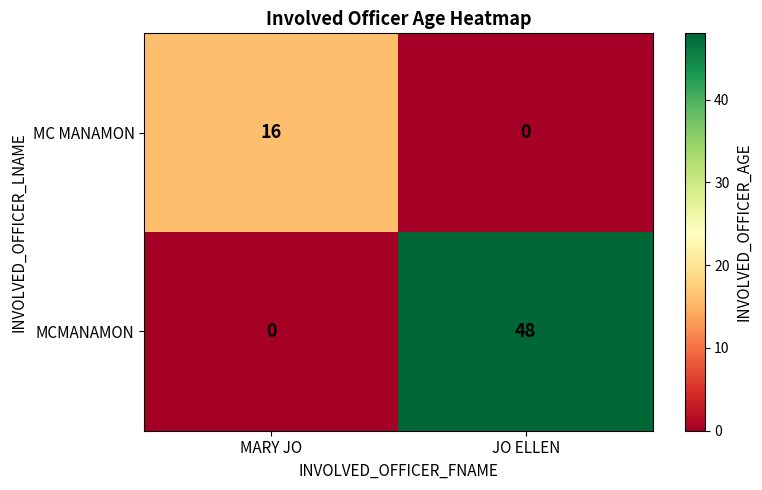

List the series in order of their peak value, lowest first.

MC MANAMON, MCMANAMON